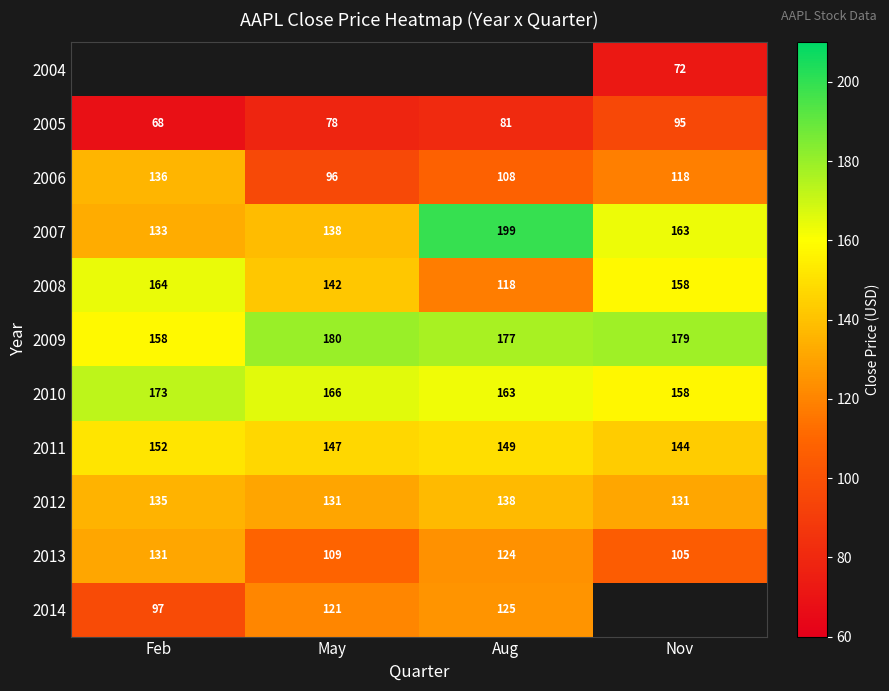

What is the maximum value shown in the chart?

199.1